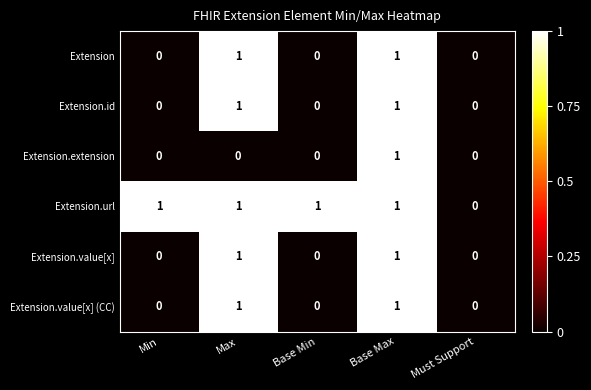

What is the total value across all series at Max?

5